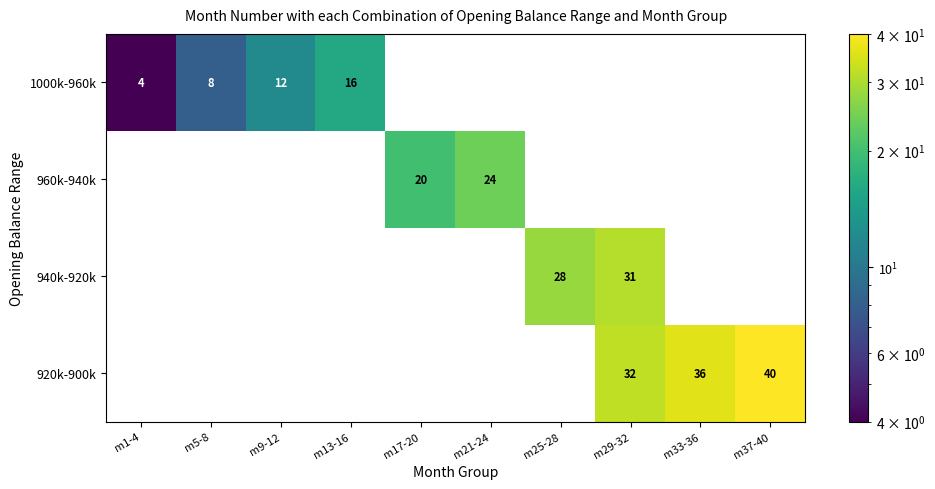

Between m9-12 and m25-28, which is larger?

m25-28